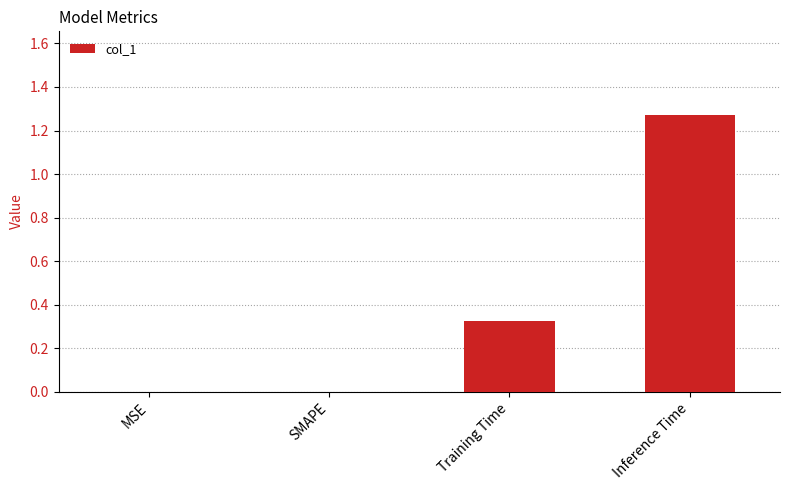

Which category has the highest value across all series?

Inference Time